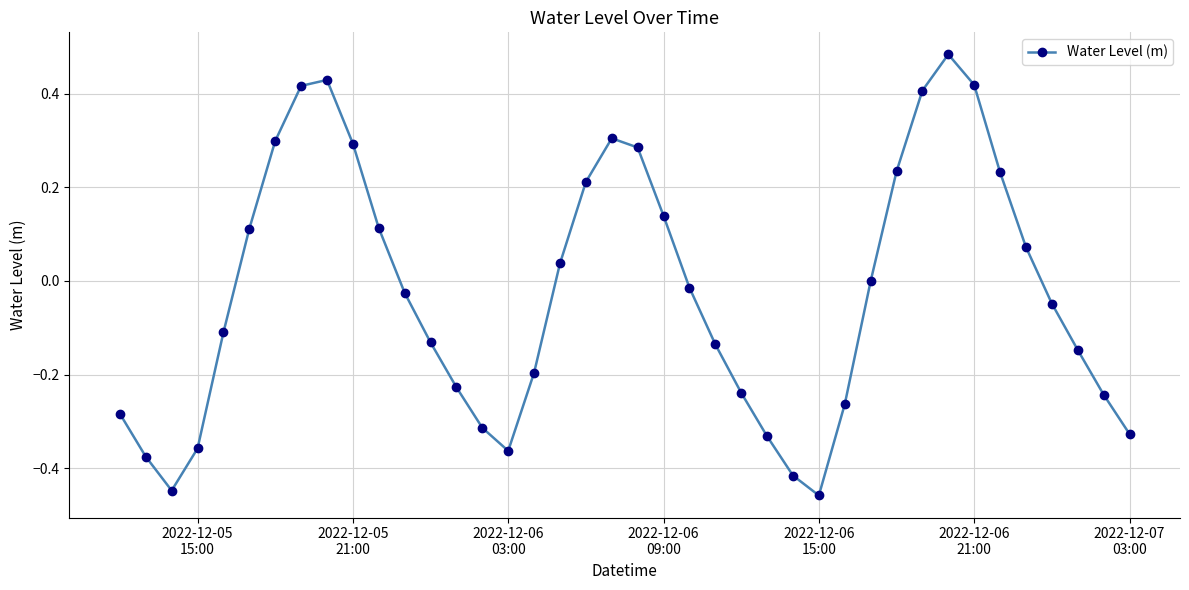

How many series are shown in this chart?

1